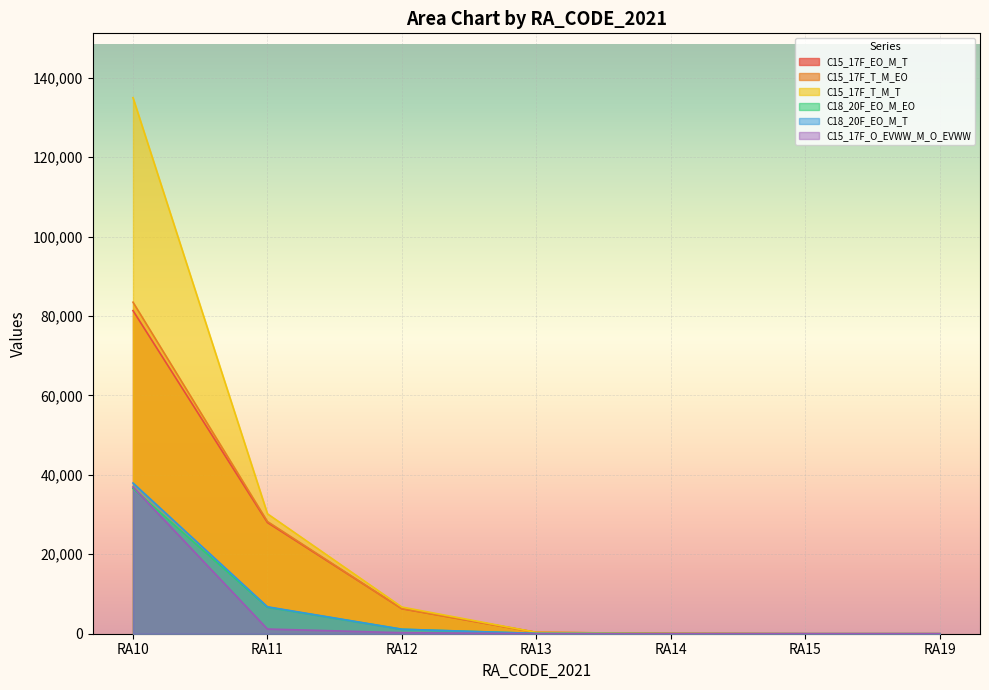

Is the value of C18_20F_EO_M_T at RA19 greater than the value of C18_20F_EO_M_EO at RA10?

No